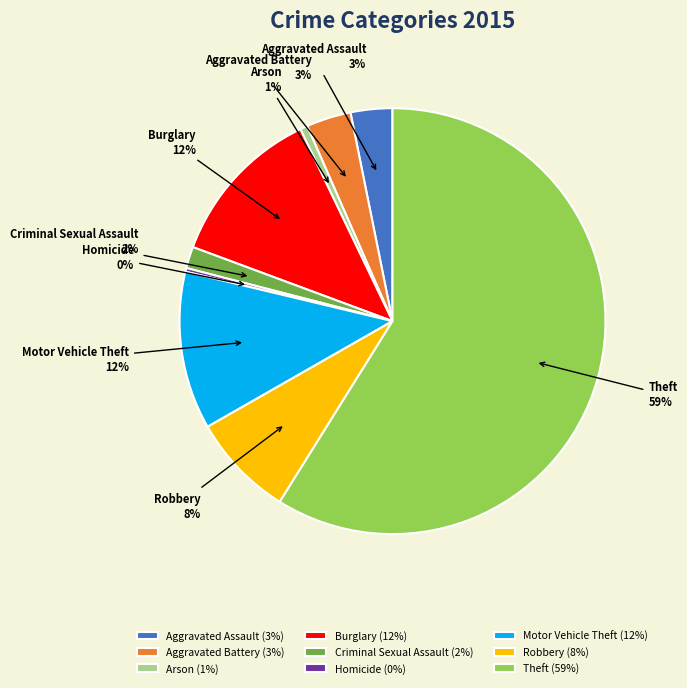

What percentage is the Motor Vehicle Theft slice, to the nearest percent?

12%